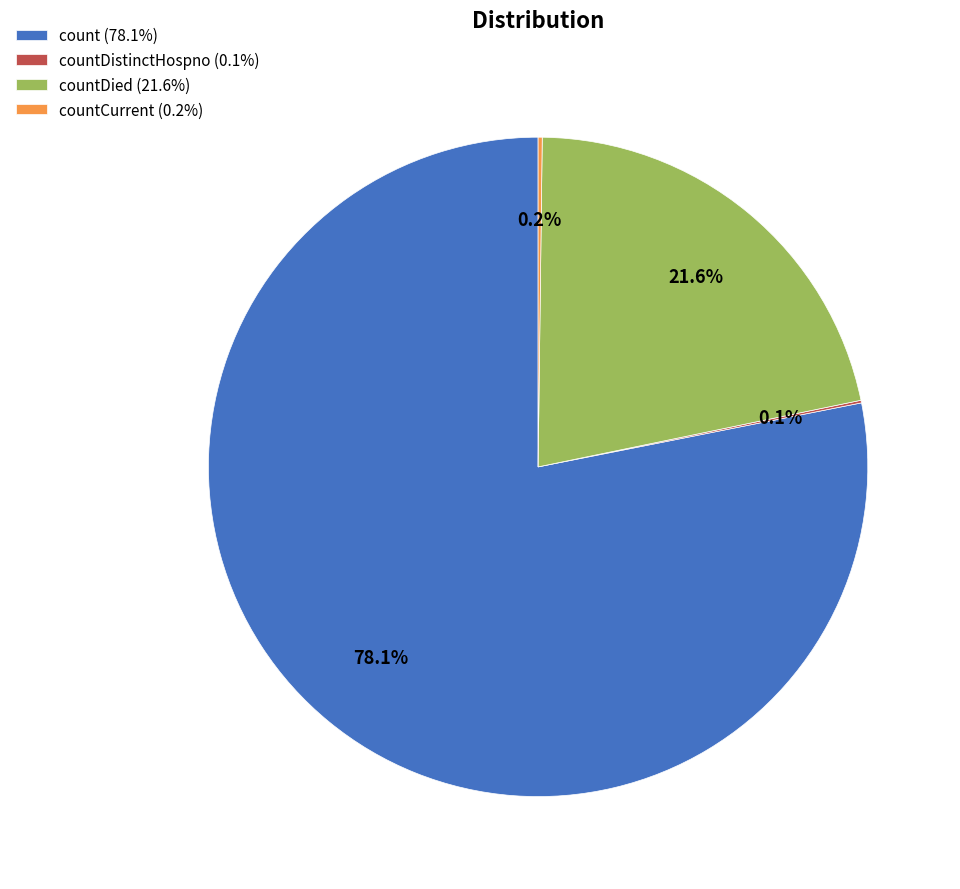

Is there any slice that represents more than half of the pie?

Yes